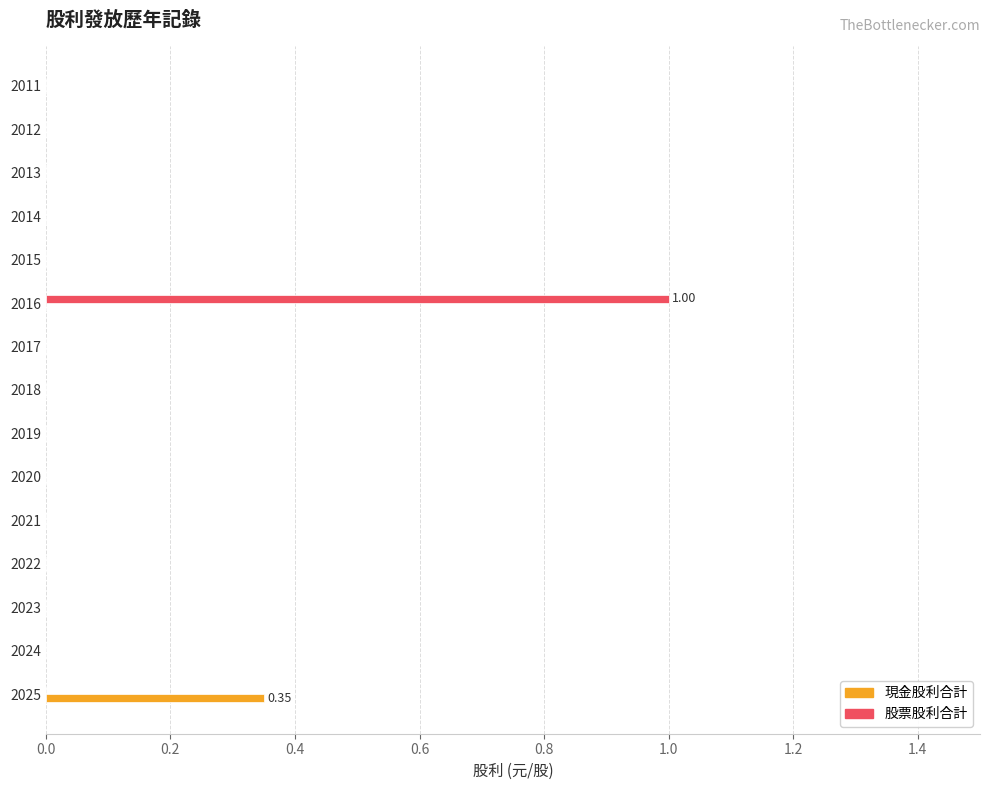

At which category is the sum across all series the highest?

2016